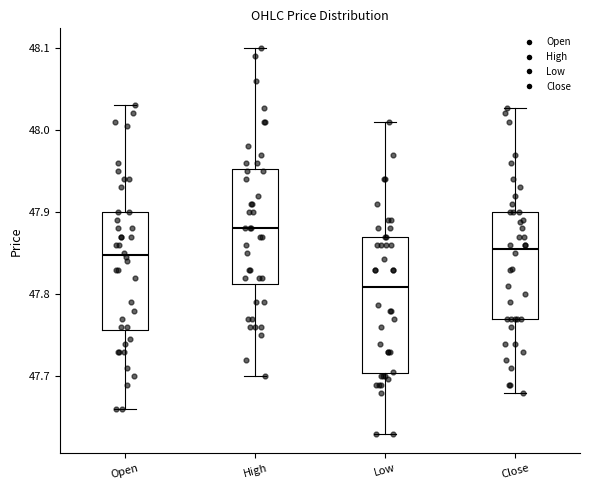

Reading left to right, read every box against the y-axis: the position of its median line, the range the box covers, and the ends of its whiskers. The values are not printed on the chart, so give them approximately, as read against the axis.

Open: median 47.85, box 47.76 to 47.90, whiskers 47.66 to 48.03
High: median 47.88, box 47.81 to 47.95, whiskers 47.70 to 48.10
Low: median 47.81, box 47.70 to 47.87, whiskers 47.63 to 48.01
Close: median 47.86, box 47.77 to 47.90, whiskers 47.68 to 48.03